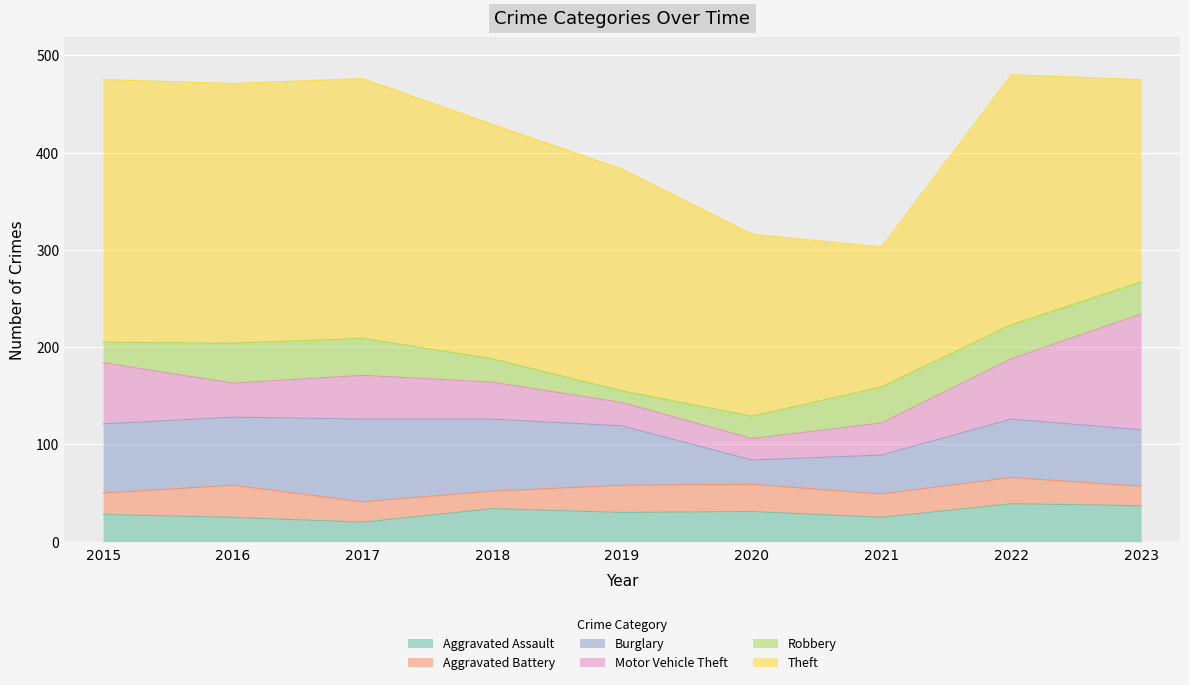

How many values in the Aggravated Assault series are below 30?

4